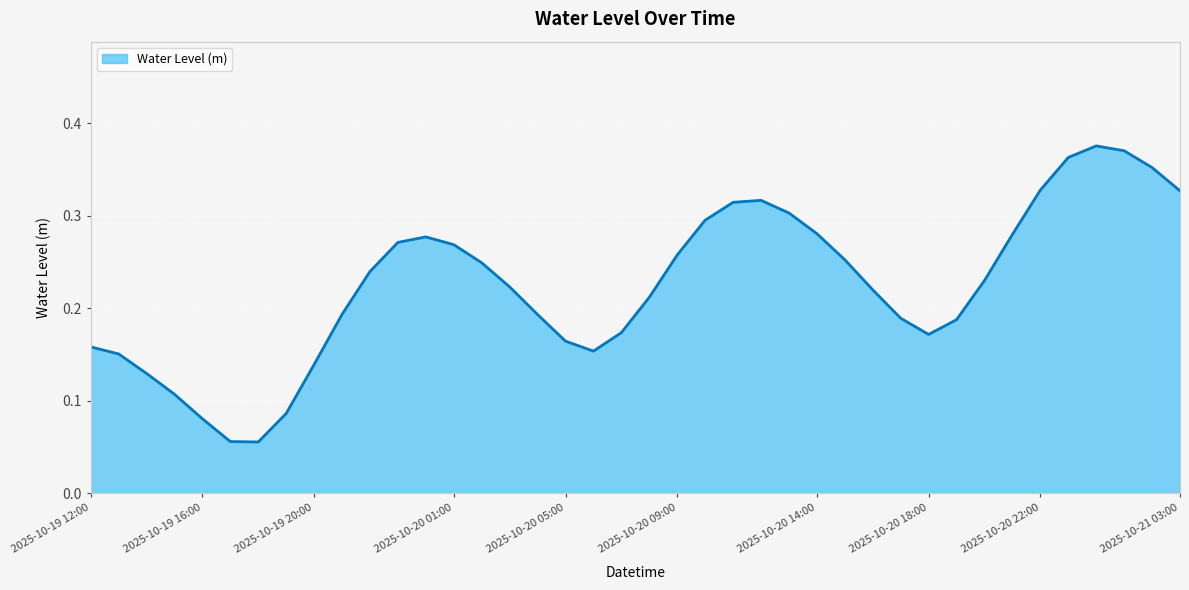

How many values are between 0 and 1?

40